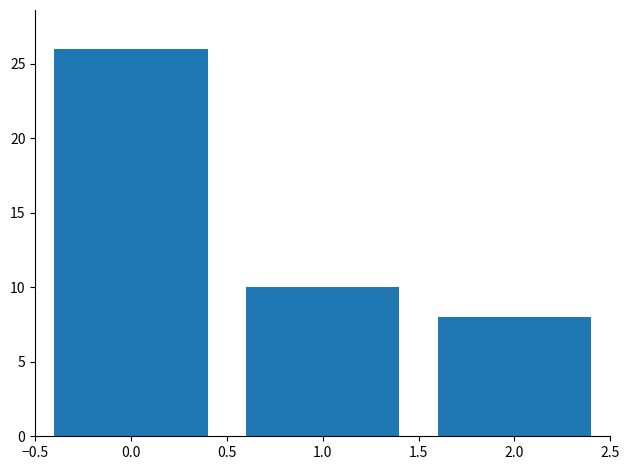

What is the maximum value shown in the chart?

26